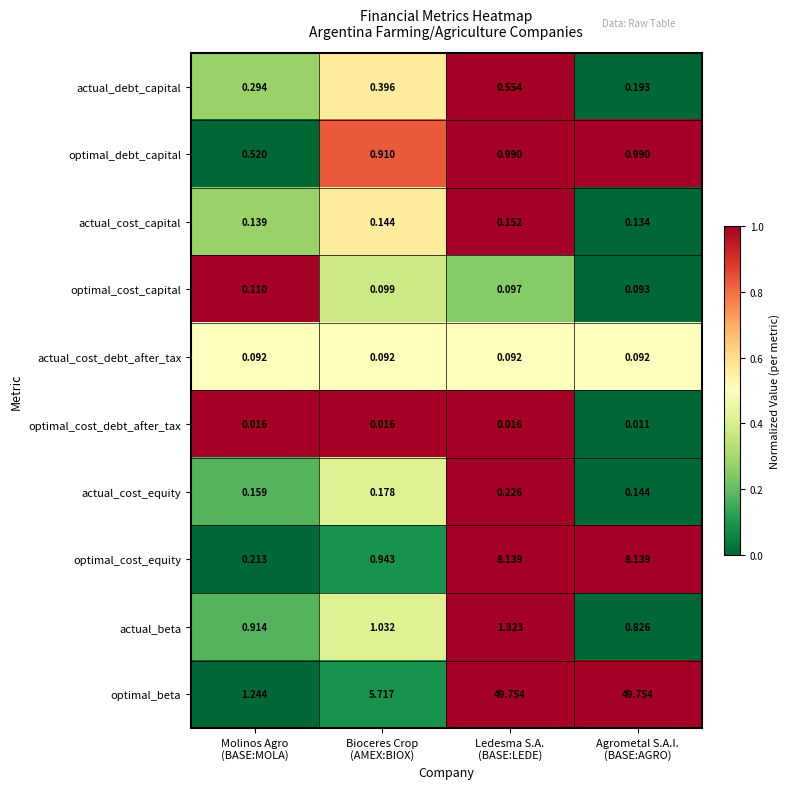

Rank the series by their maximum value, from lowest to highest.

optimal_cost_debt_after_tax, actual_cost_debt_after_tax, optimal_cost_capital, actual_cost_capital, actual_cost_equity, actual_debt_capital, optimal_debt_capital, actual_beta, optimal_cost_equity, optimal_beta